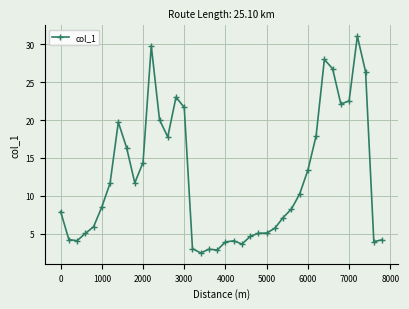

What is the sum of all values?

486.8